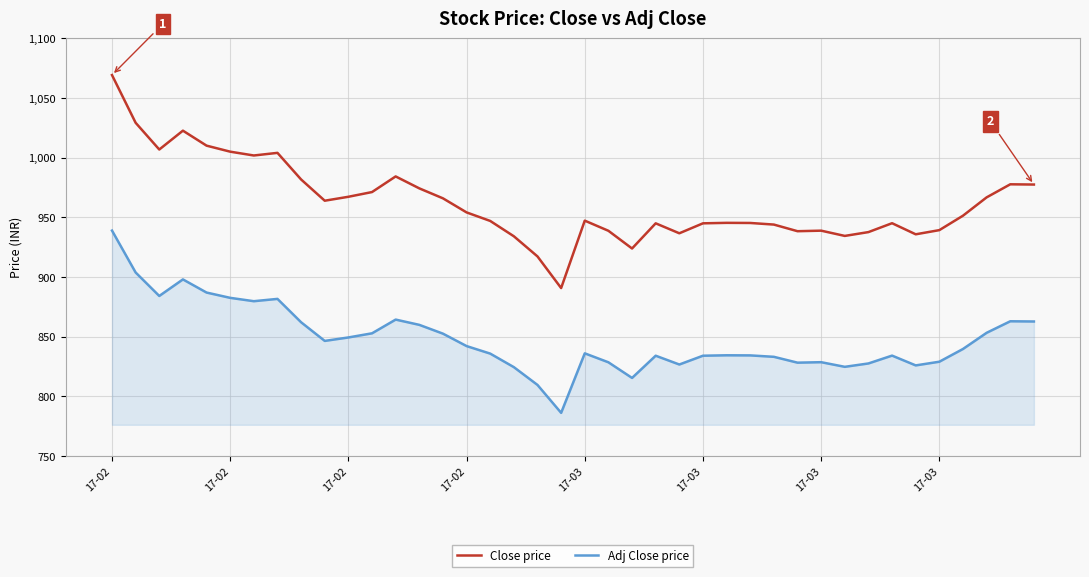

True or false: Close price and Adj Close price cross at least once.

False